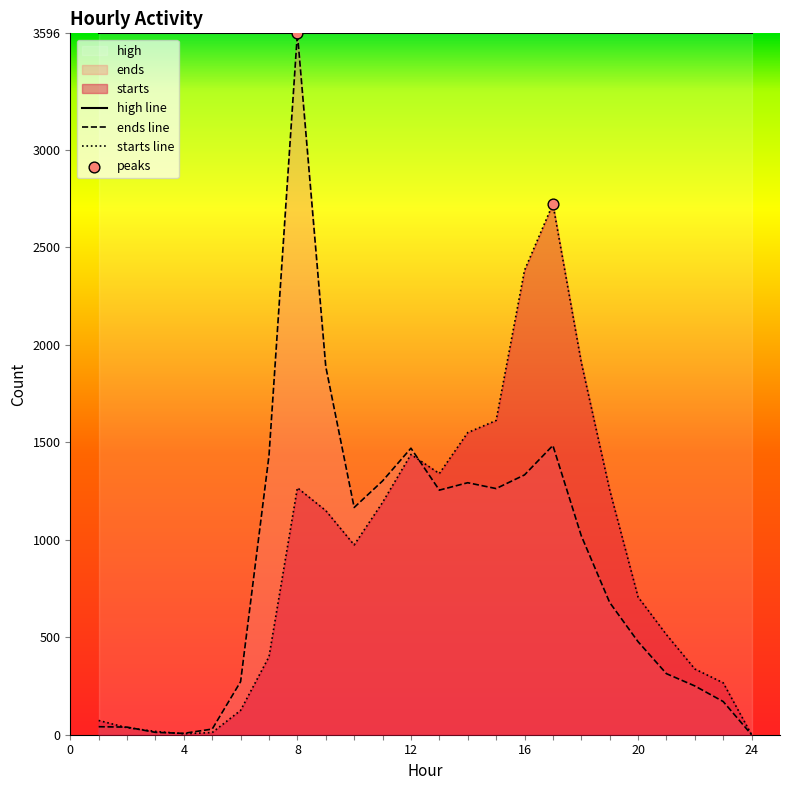

Which series has the largest total across all categories?

high line